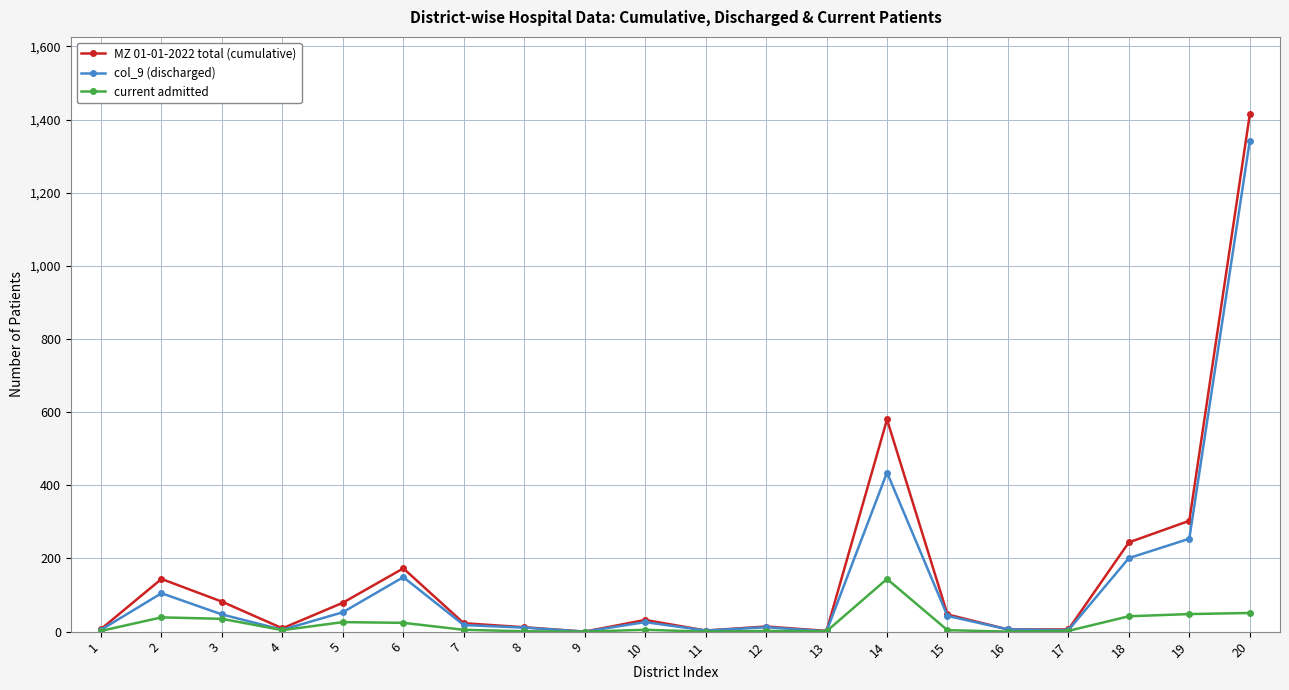

At which category is the sum across all series the highest?

20